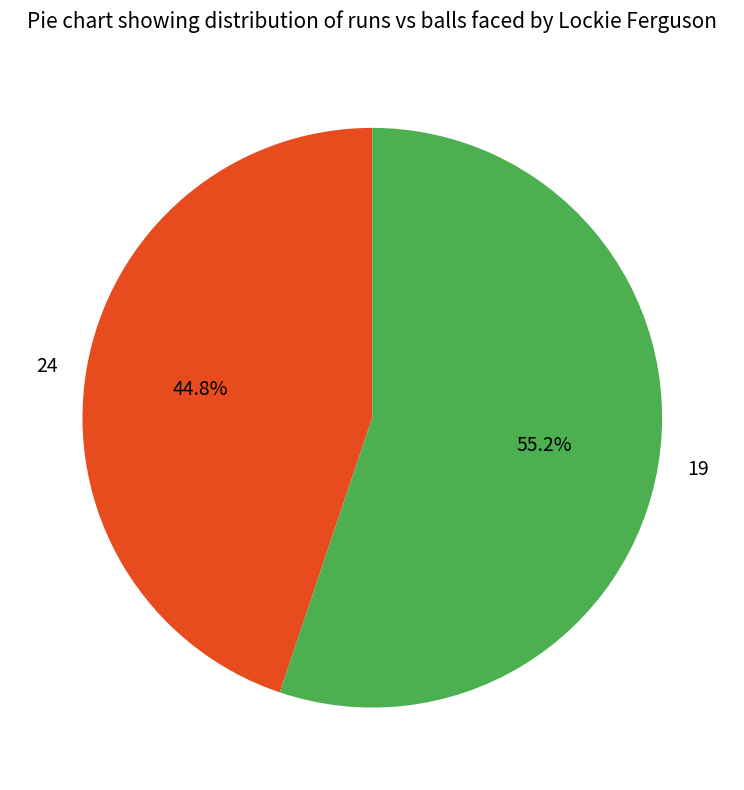

To the nearest percent, what is the average slice percentage?

50%